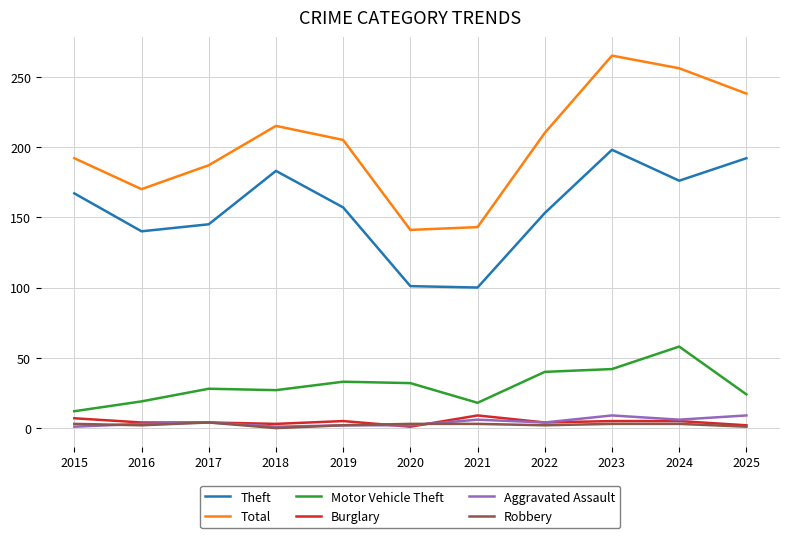

The Motor Vehicle Theft series shows 28 at 2021. True or false?

False